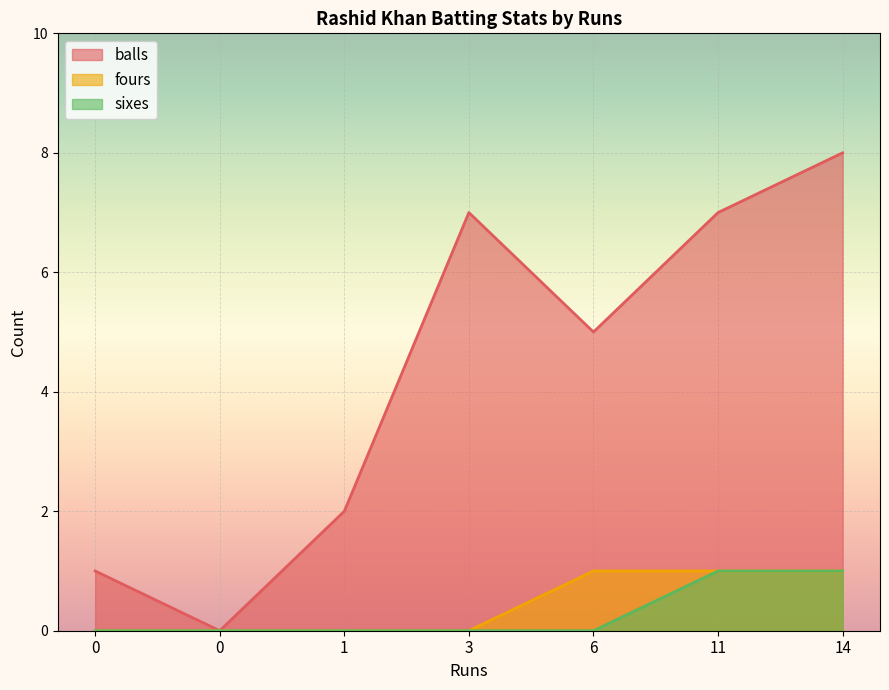

What are all the series names shown in the legend?

balls, fours, sixes